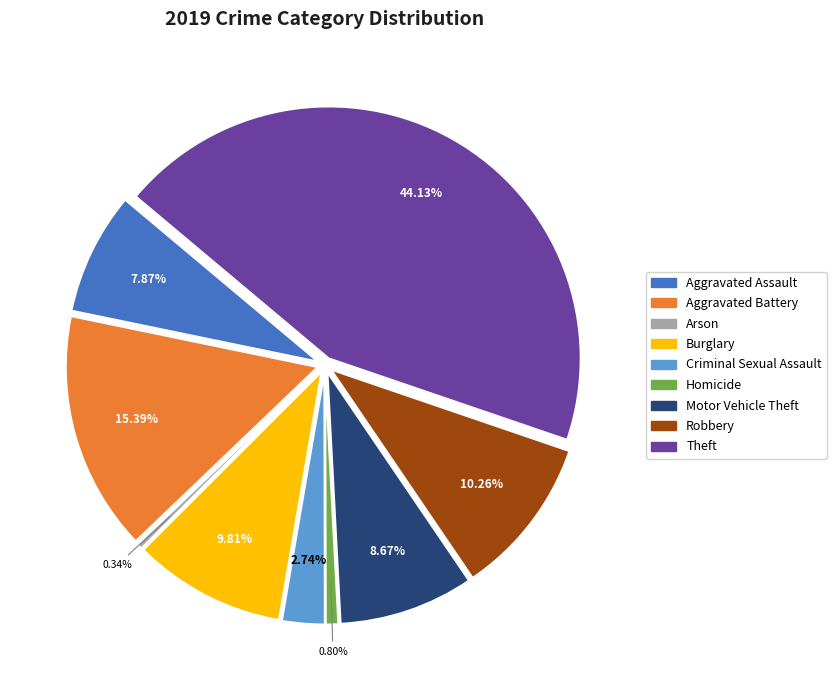

Does Aggravated Assault account for over 50% of the chart?

No